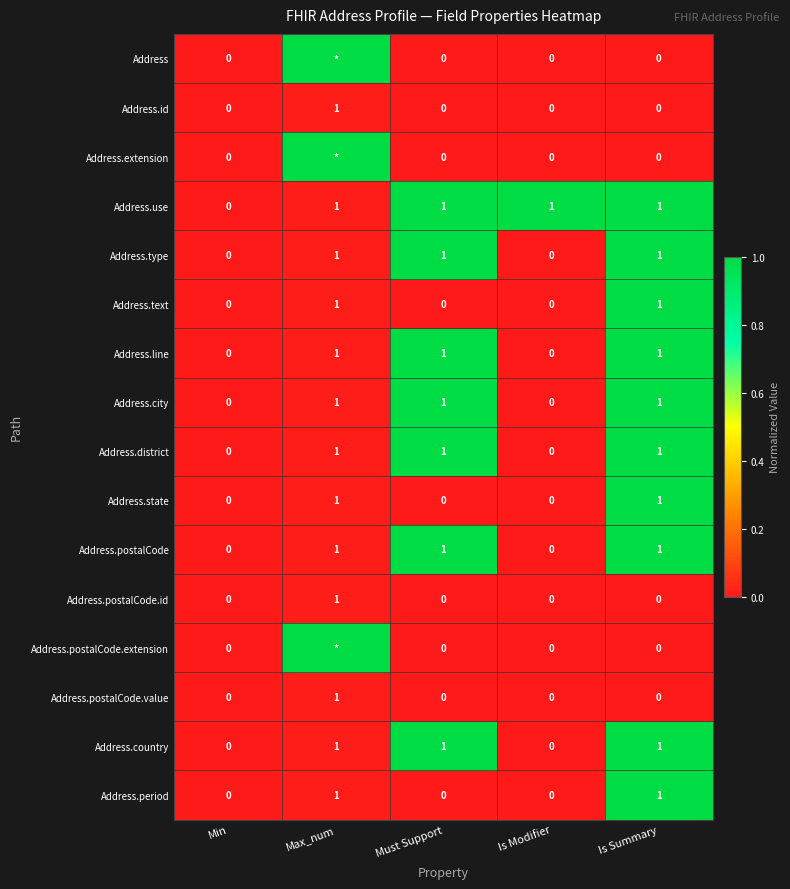

Between Min and Is Modifier, which series saw the biggest shift?

Address.use